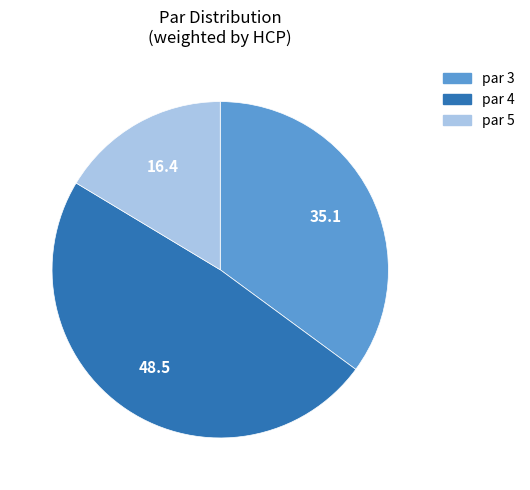

True or false: par 4 accounts for 39% of the total.

False